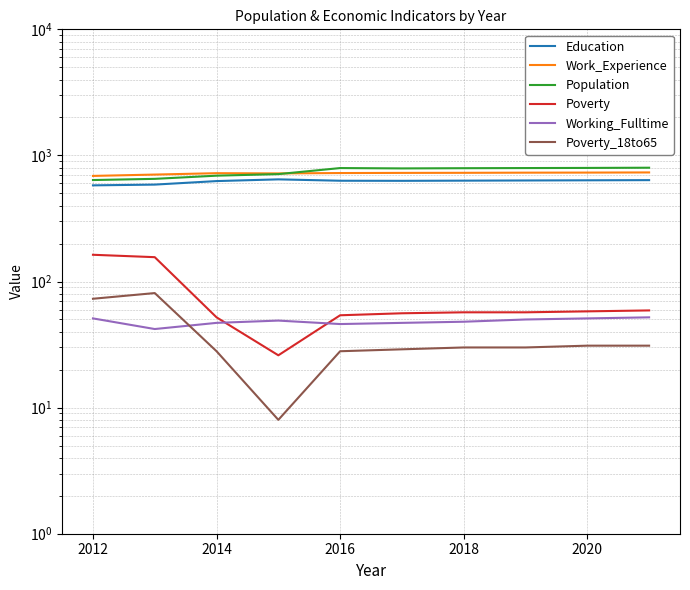

What is the sum of all Working_Fulltime values?

483